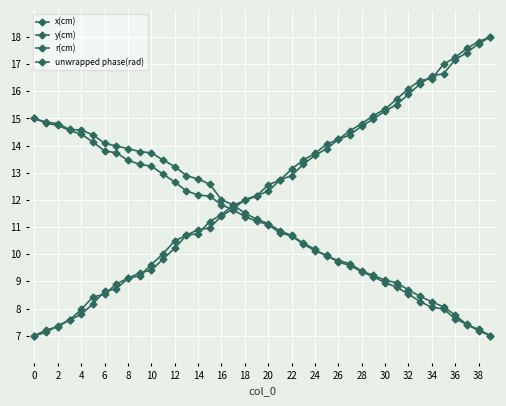

How many distinct data groups are displayed?

4